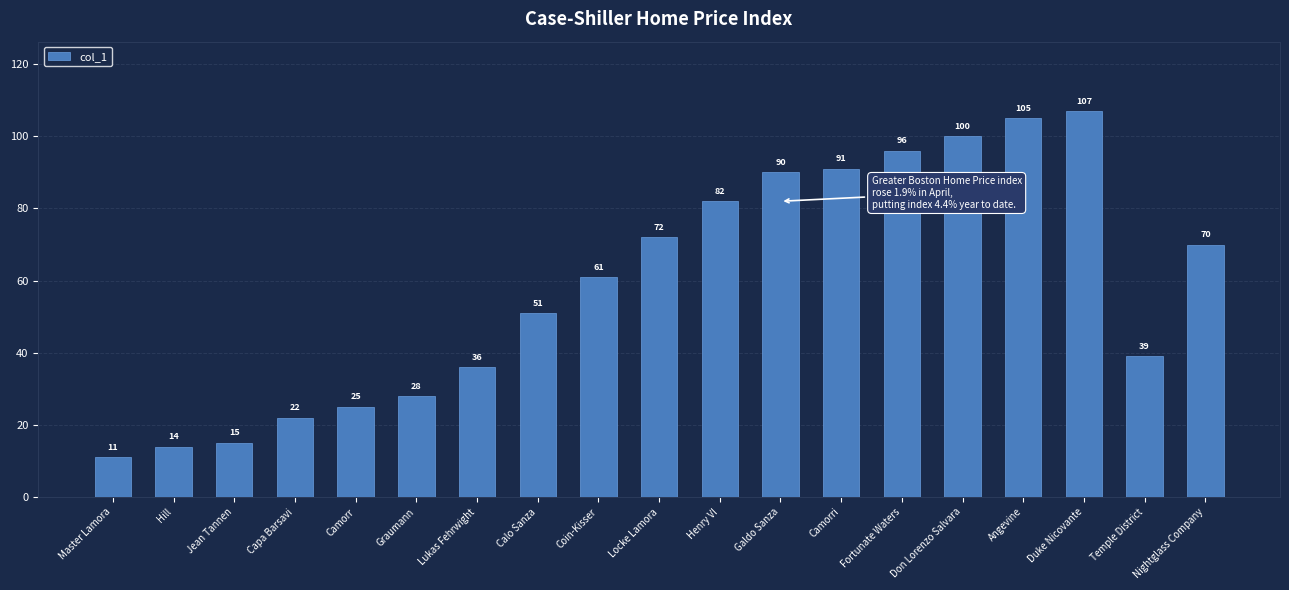

At which label is the value closest to 59?

Coin-Kisser